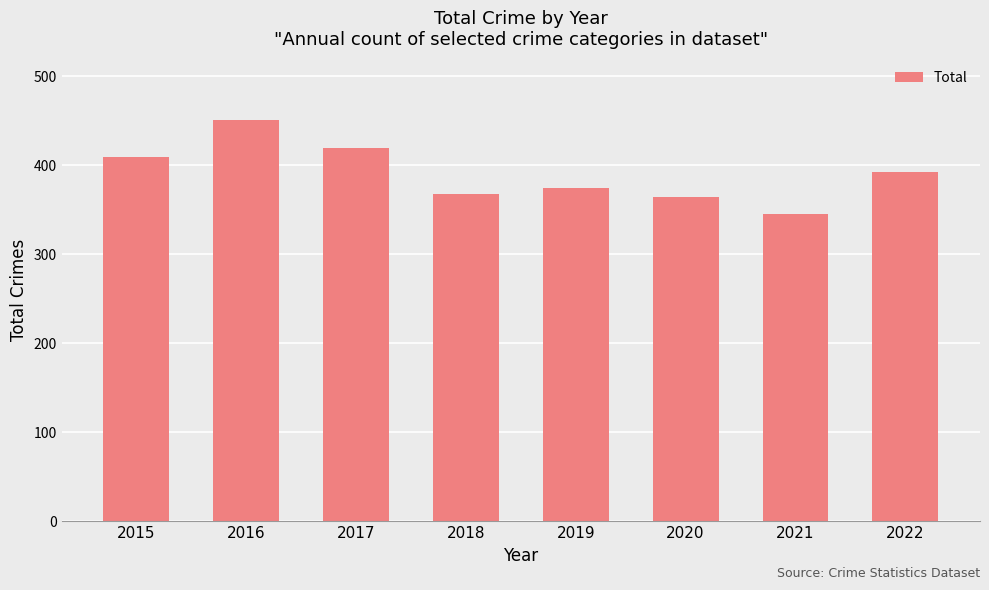

Is it true that the value at 2018 is 368?

True